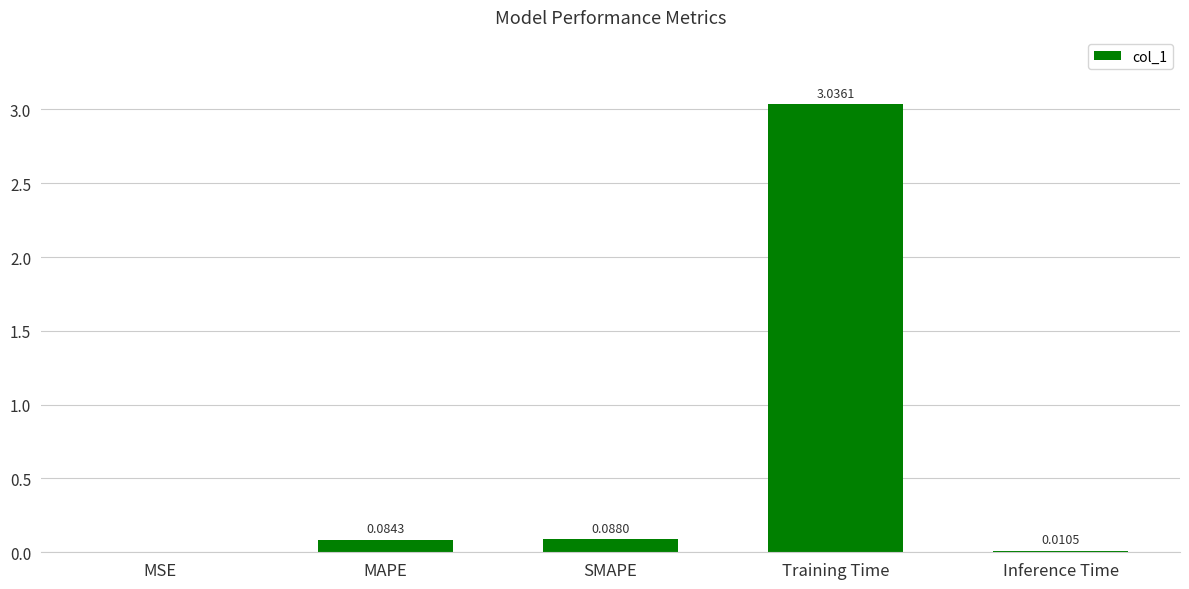

What is the sum of the values at MAPE and Training Time?

3.1